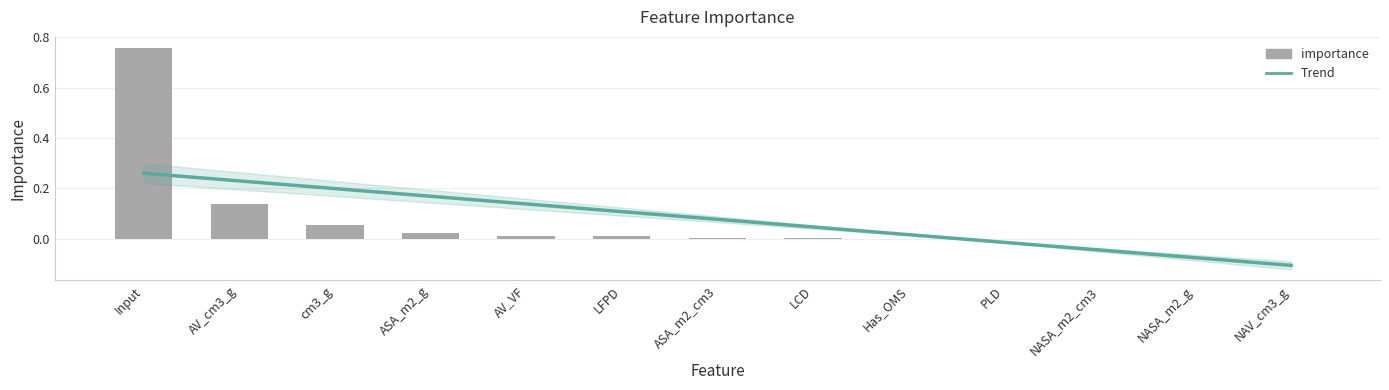

How many categories are shown in the chart?

13